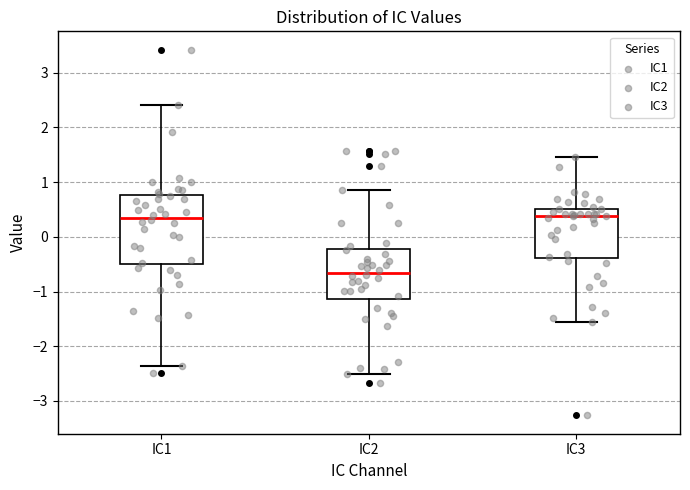

Where does the upper whisker of the box for IC1 end on the y-axis? The values are not printed on the chart, so give them approximately, as read against the axis.

2.4